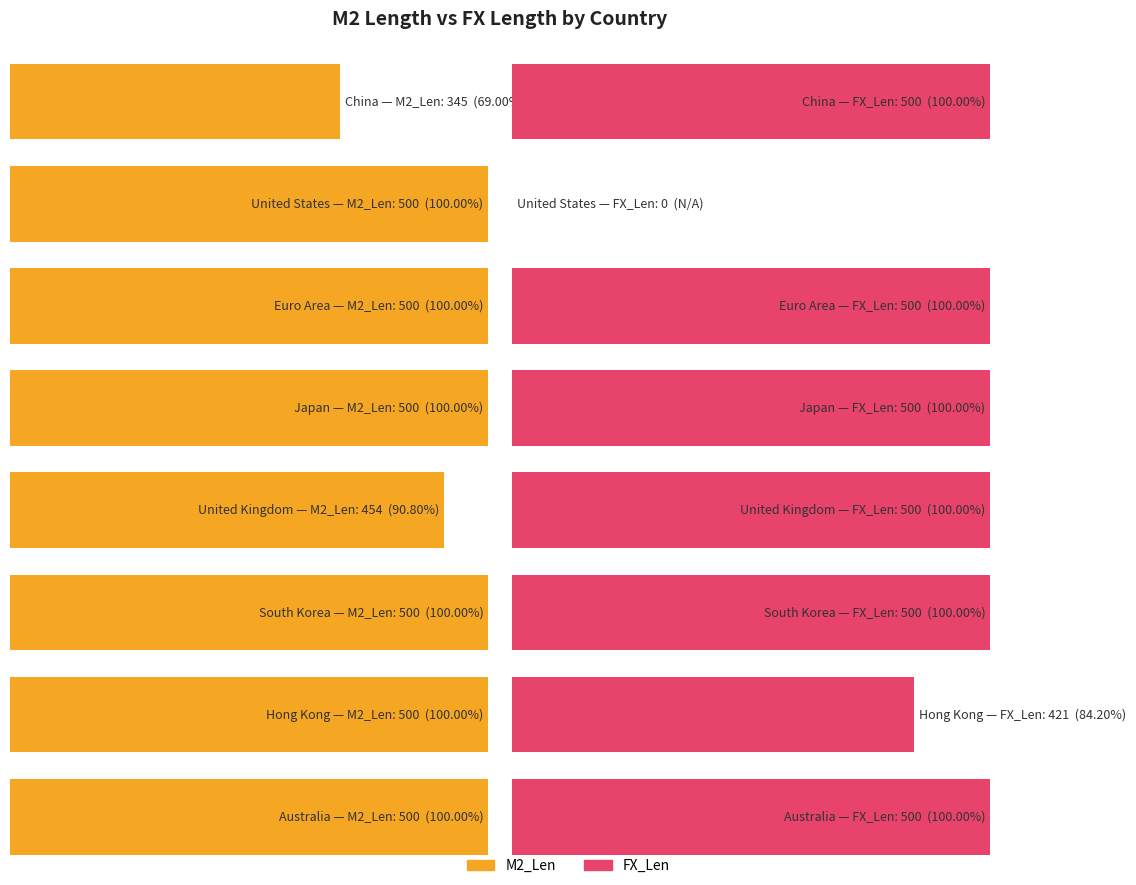

Reading left to right, list all the values displayed in this chart.

M2_Len: China=345	United States=500	Euro Area=500	Japan=500	United Kingdom=454	South Korea=500	Hong Kong=500	Australia=500
FX_Len: China=500	United States=0	Euro Area=500	Japan=500	United Kingdom=500	South Korea=500	Hong Kong=421	Australia=500